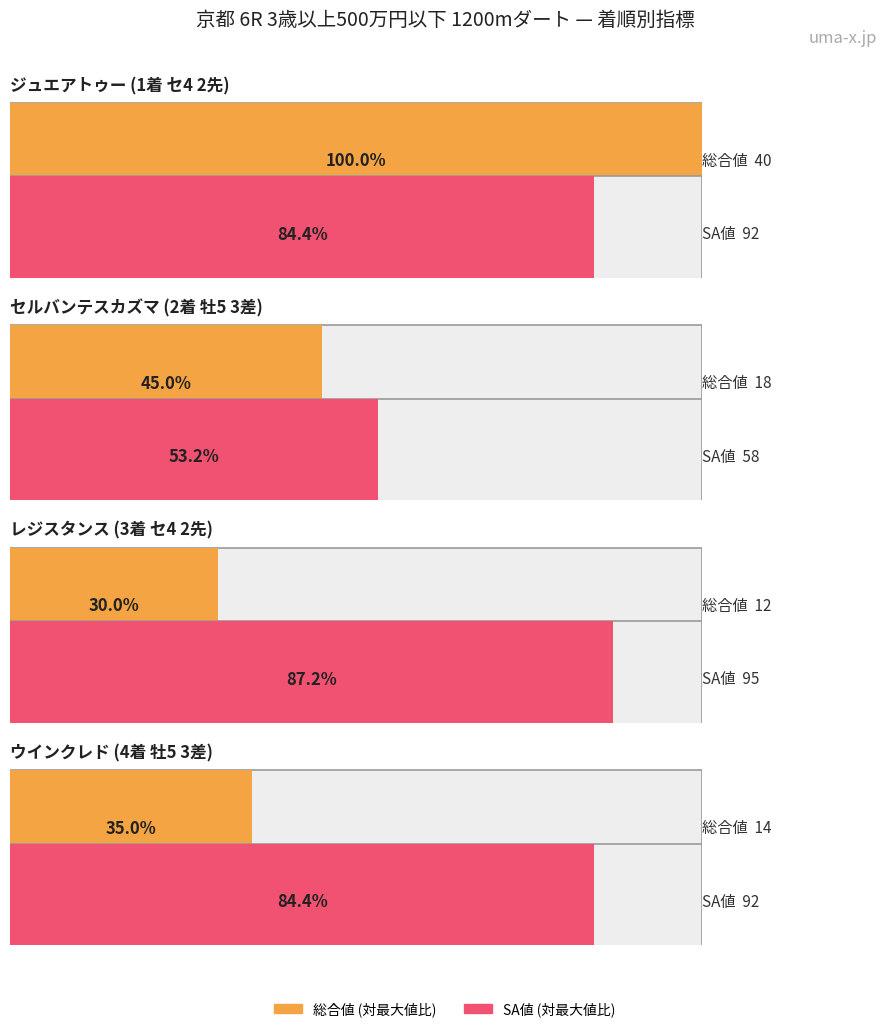

At which category is the sum across all series the highest?

ジュエアトゥー